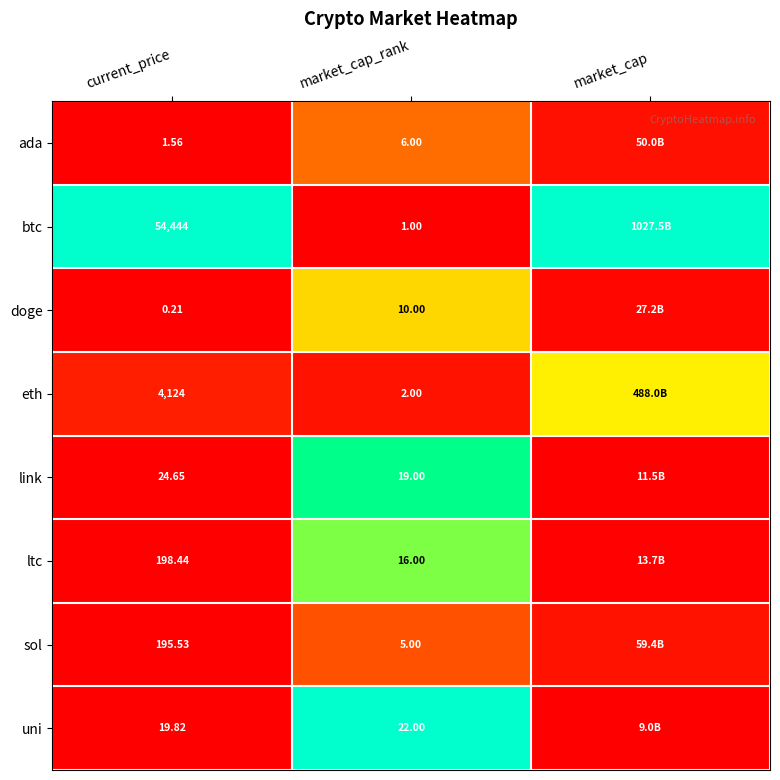

How many data points does each series have?

3